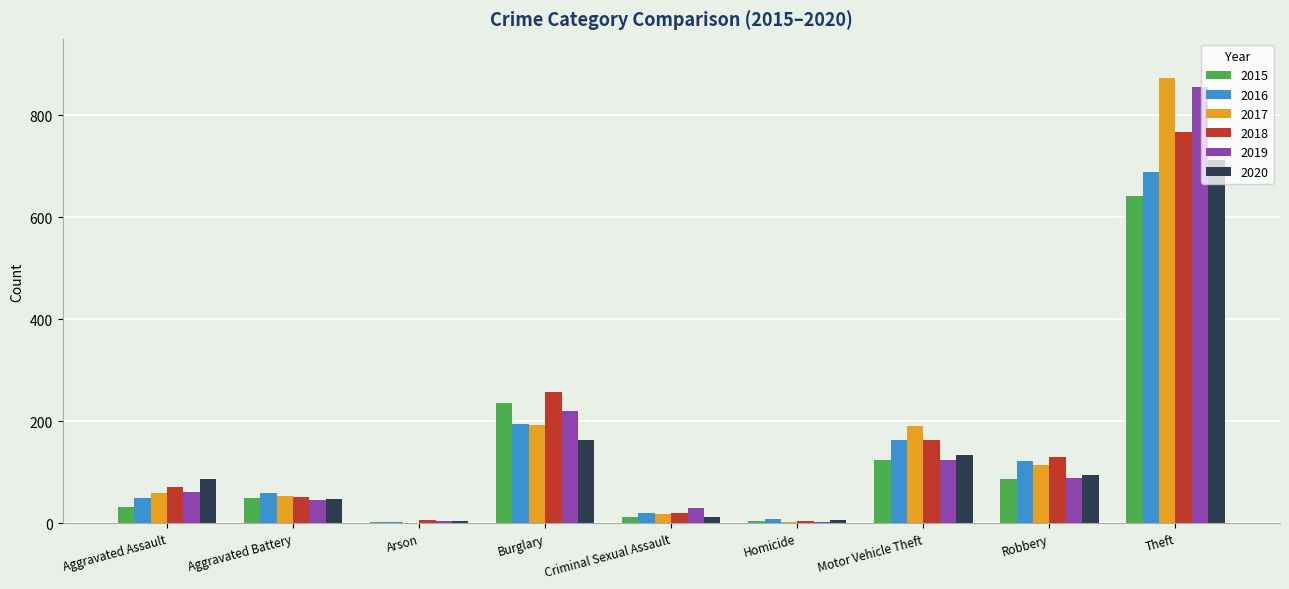

What is the highest value of the 2018 series?

767